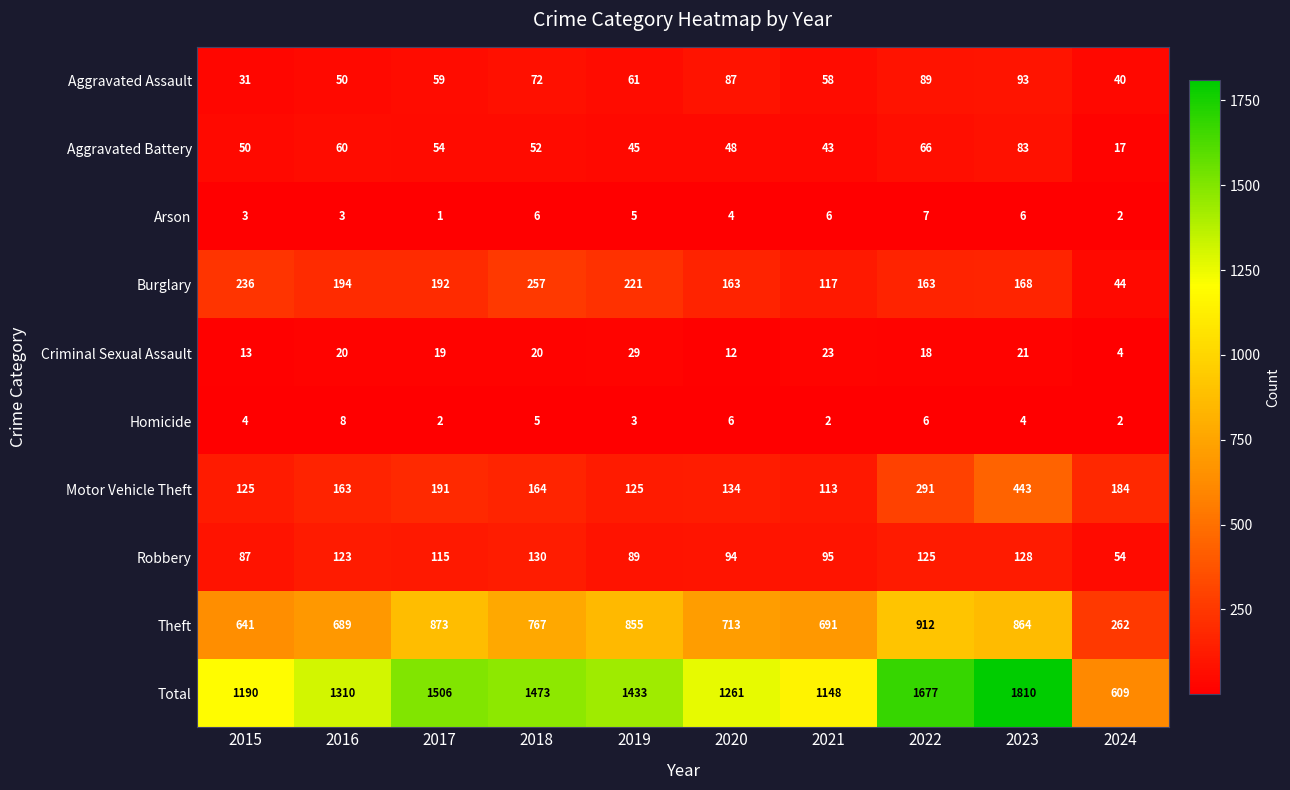

True or false: Homicide has a value of 6 at 2022.

True